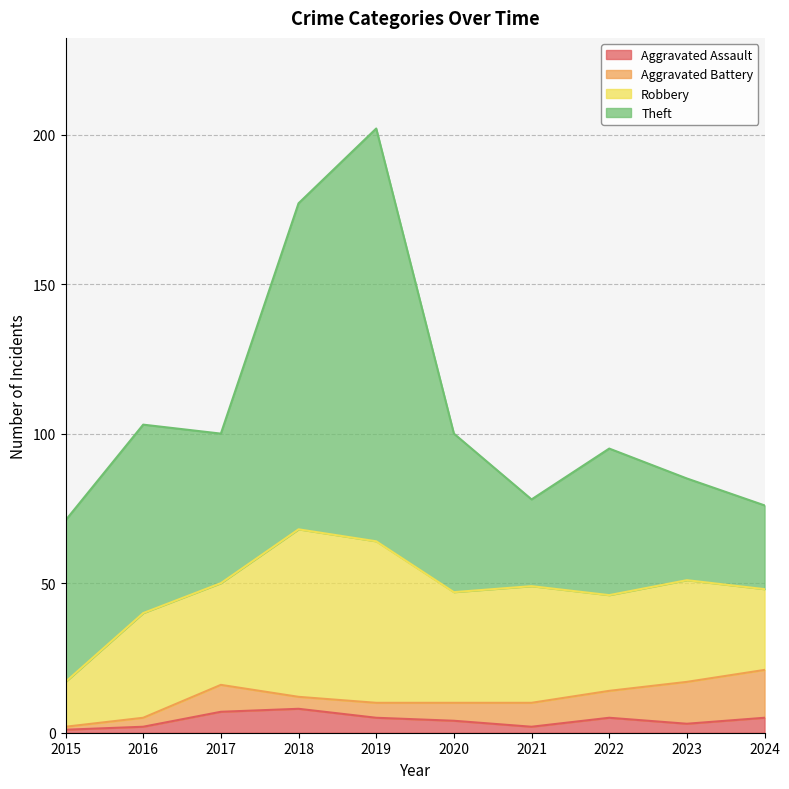

Count the Aggravated Assault values in the range 2 to 5.

7